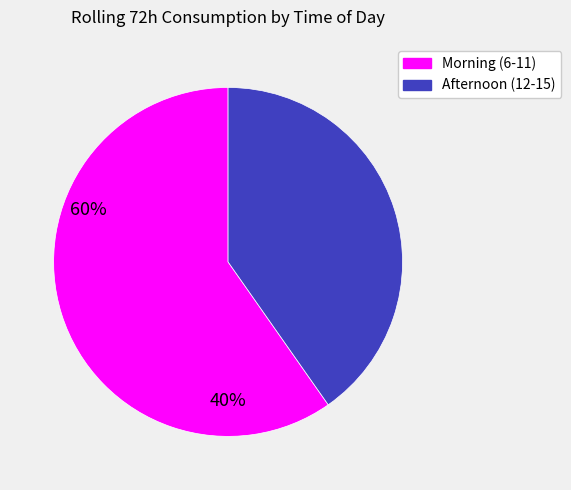

Is there a majority slice in this chart?

Yes